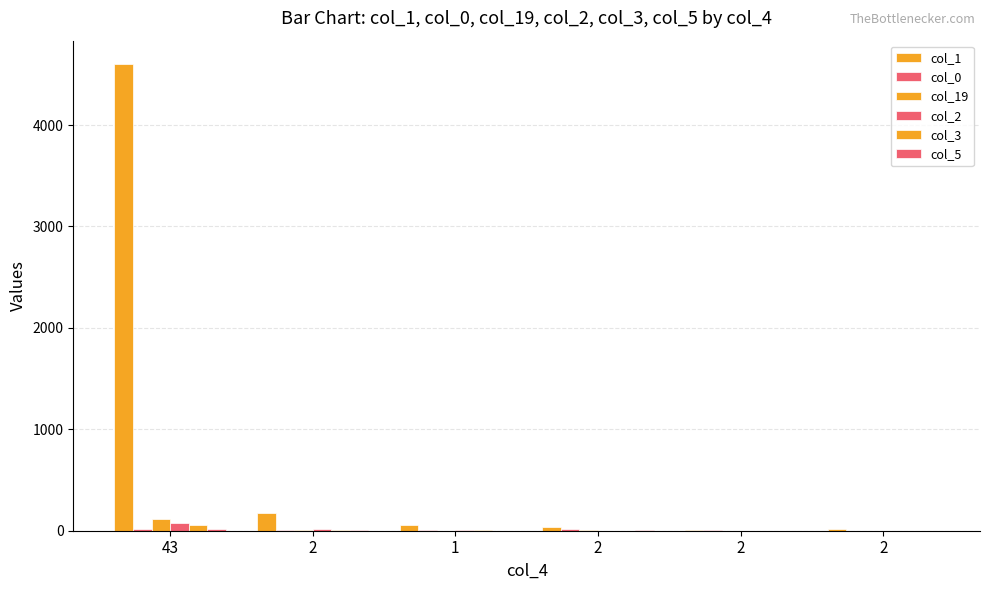

What is the sum of the col_1 values at 2 and 2?

180